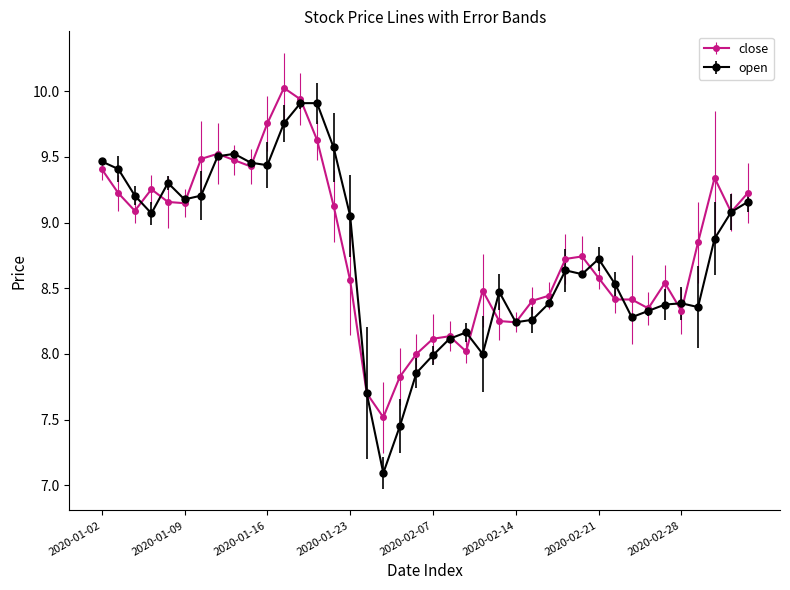

True or false: open has more than 1 interior local peaks.

True